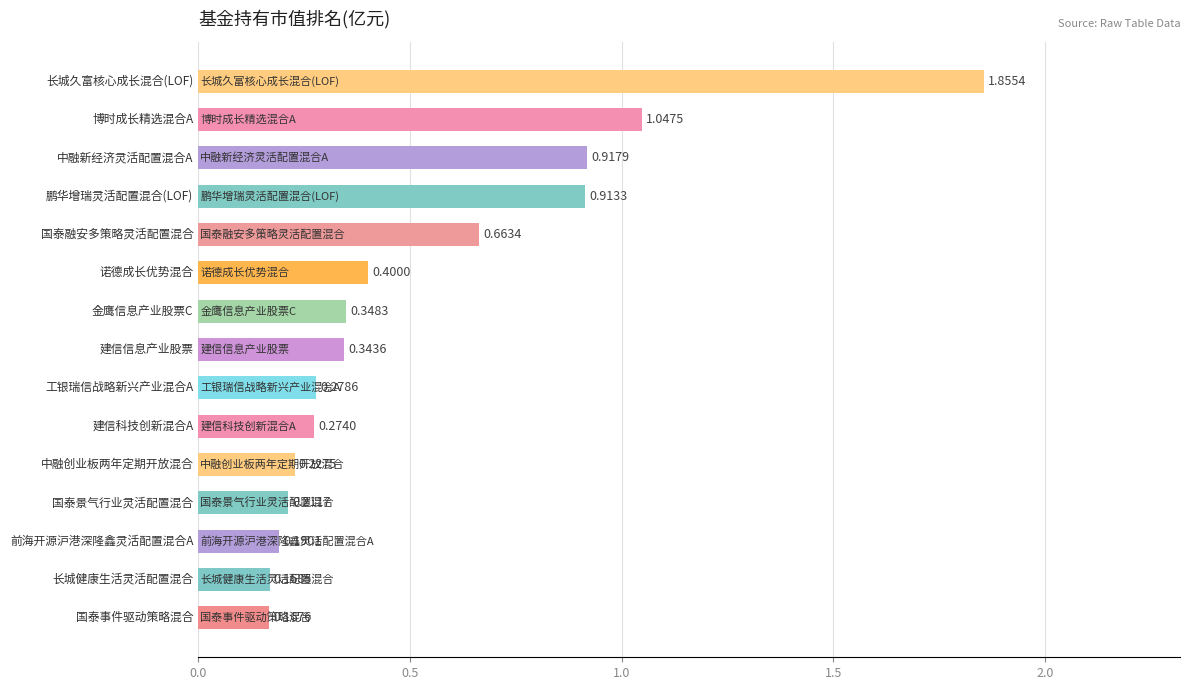

What is the sum of all values?

8.0